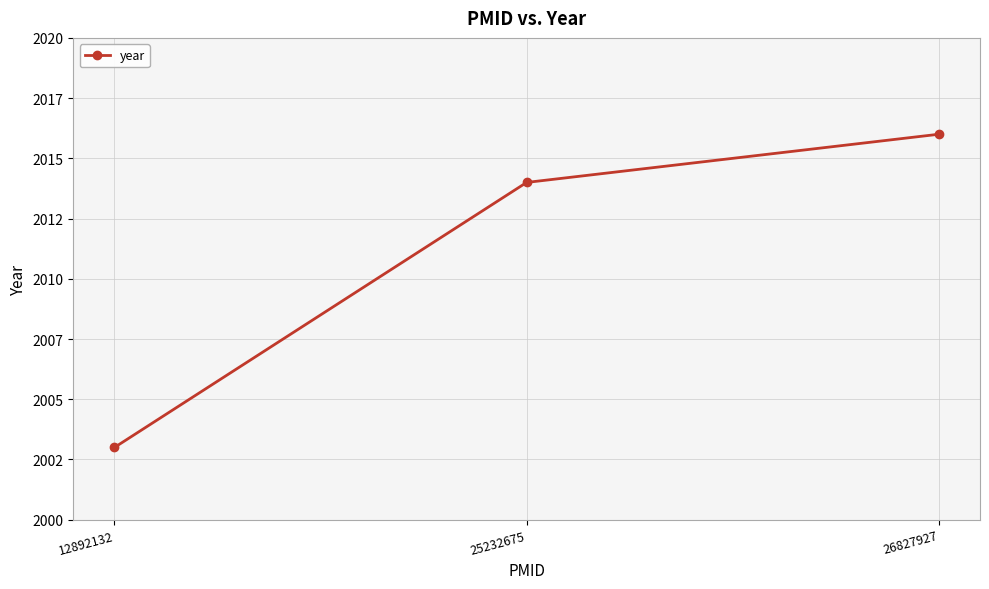

Between 12892132 and 25232675, which is larger?

25232675